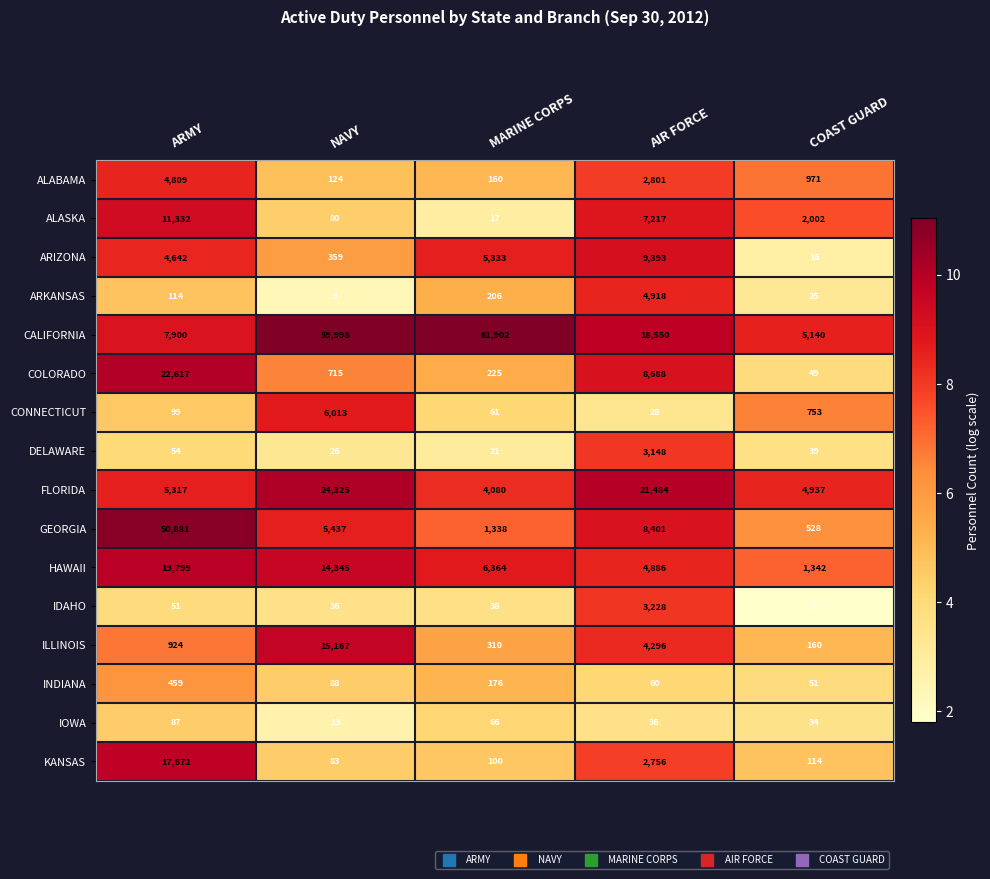

At which category does the chart reach its minimum across all series?

COAST GUARD